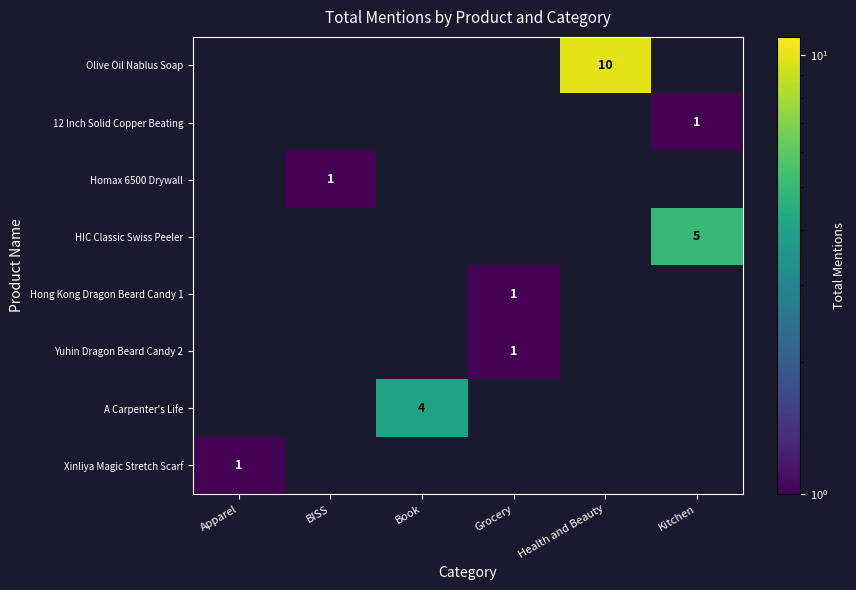

Which has a higher value, Book or Health and Beauty?

Health and Beauty